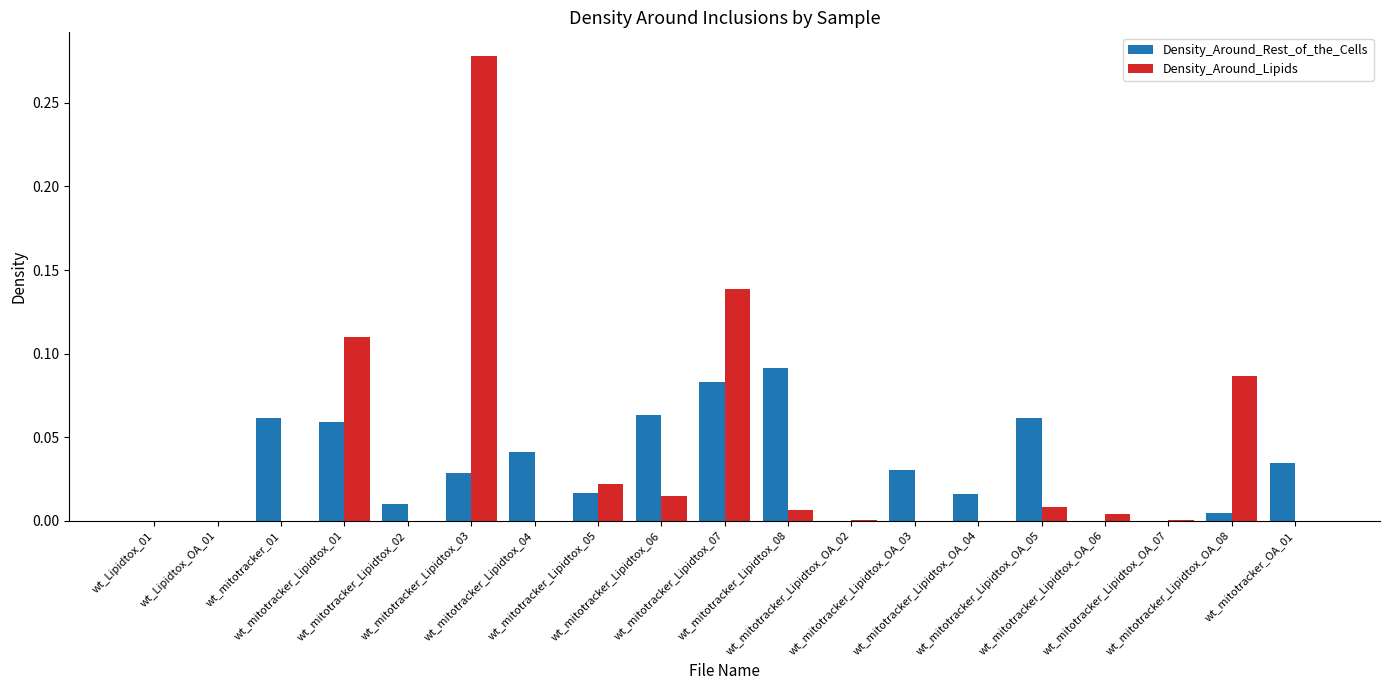

At which category is the sum across all series the highest?

wt_mitotracker_Lipidtox_03